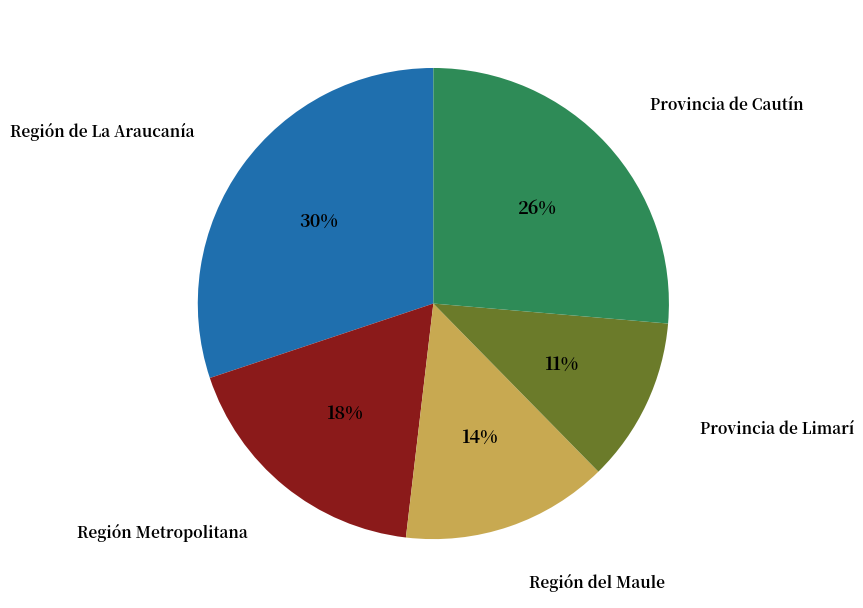

Does any single category account for the majority?

No